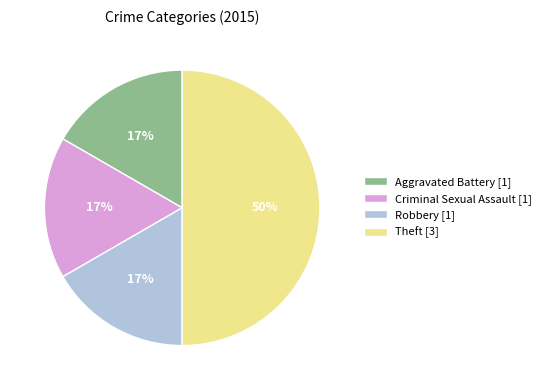

To the nearest percent, what portion does Criminal Sexual Assault represent?

17%